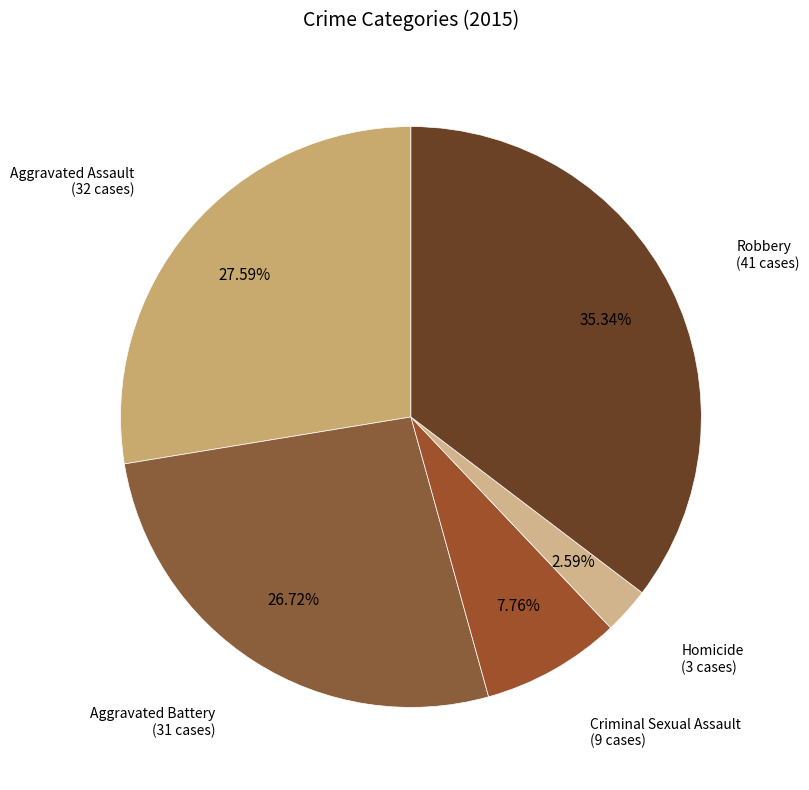

To the nearest percent, what is the difference between the largest and smallest slice percentages?

33%